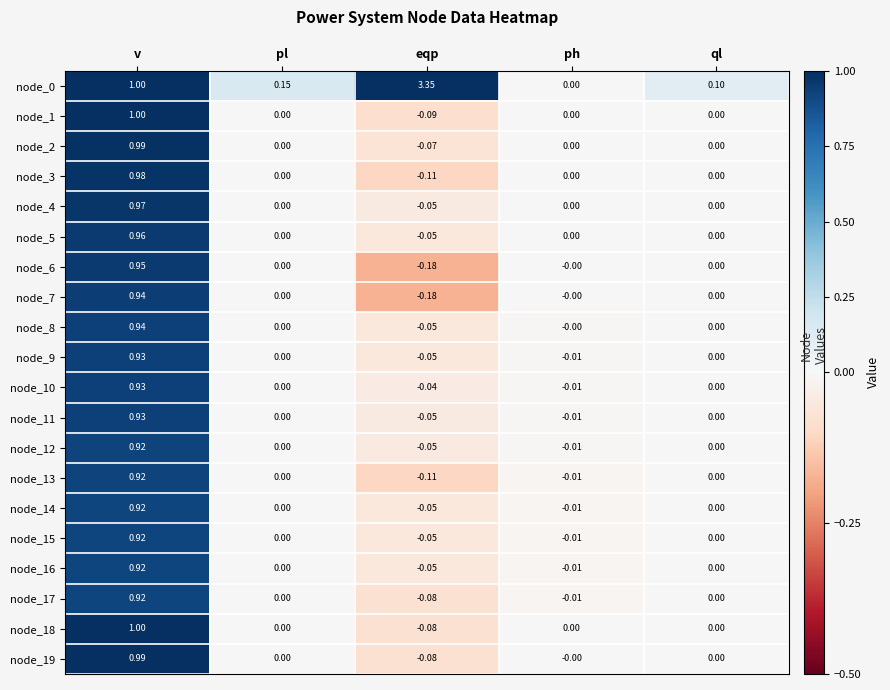

Is the value of node_15 at eqp greater than the value of node_8 at pl?

No